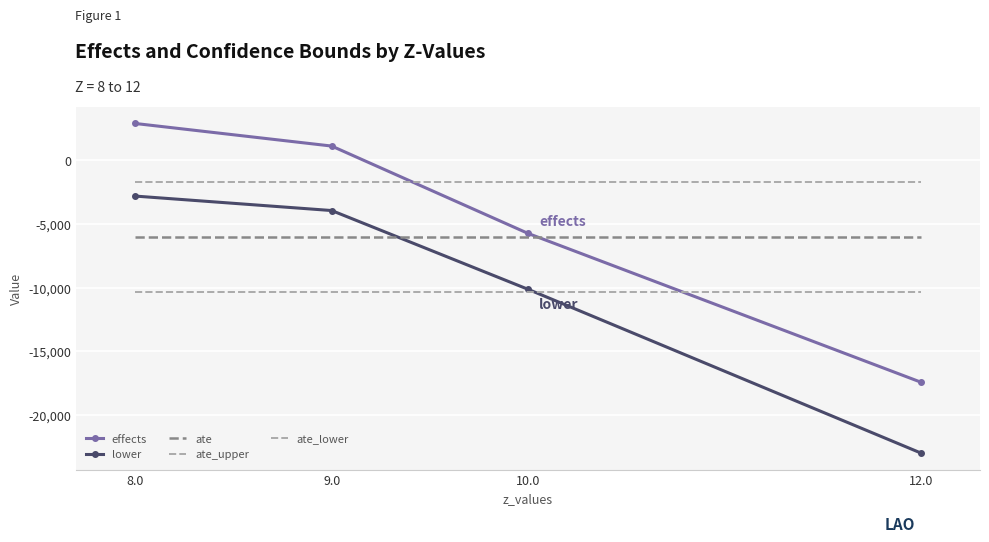

Which has a higher value, 9.0 or 10.0?

9.0